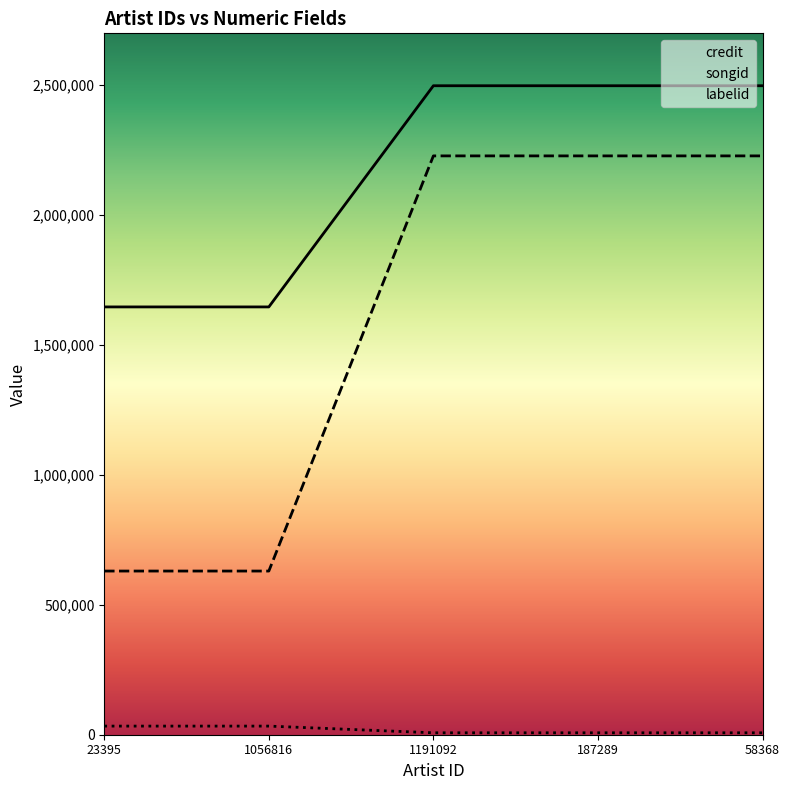

Reading left to right, transcribe all the data shown in this chart.

credit: 1646820	1646820	2498269	2498269	2498269
songid: 630065	630065	2228221	2228221	2228221
labelid: 33189	33189	7402	7402	7402